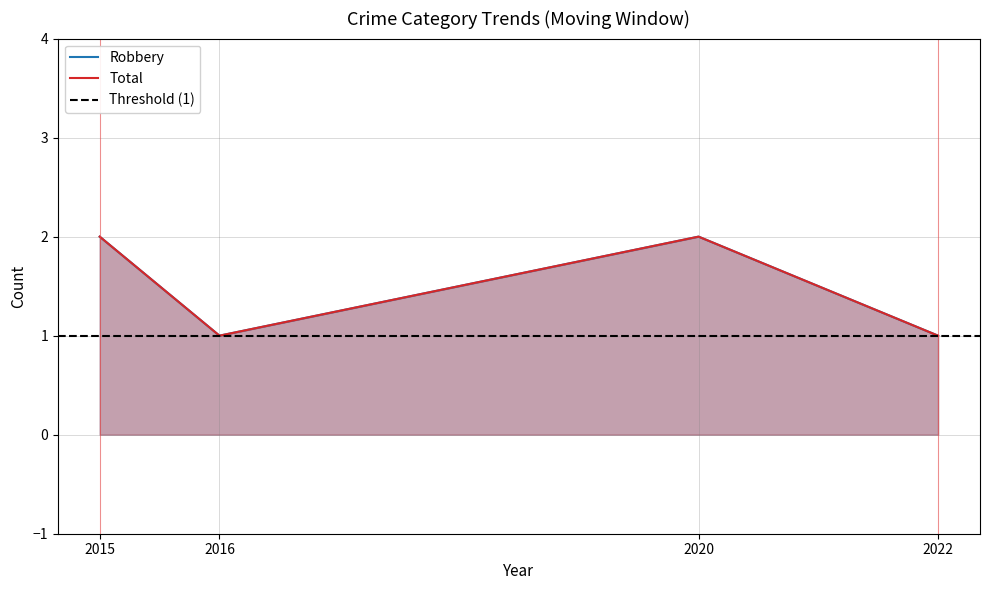

What is the maximum value for Total?

2